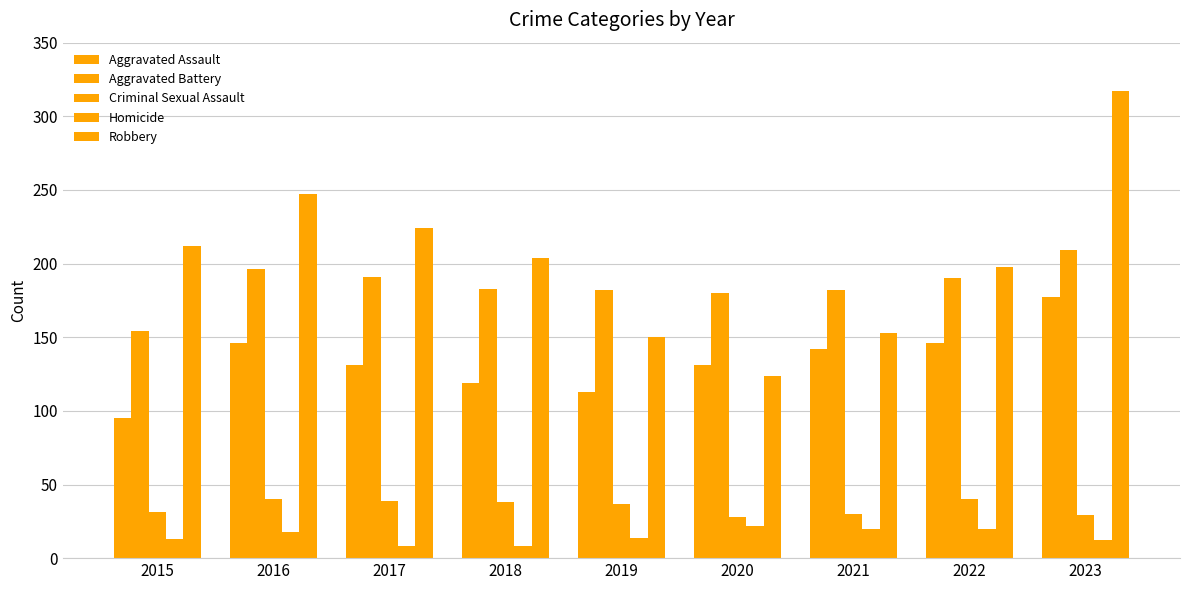

At which category is the sum across all series the highest?

2023